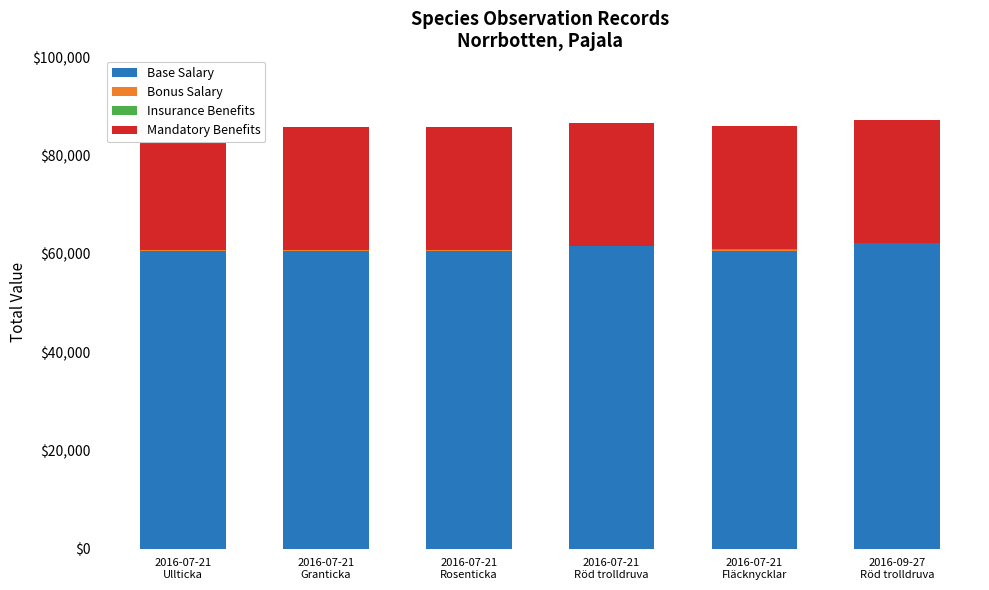

Reading left to right, what are all the values shown in this chart?

Base Salary: 60654.5	60654.5	60654.5	61577.3	60654.6	62188.6
Bonus Salary: 89.4	89.4	89.7	98.4	96.3	98.4
Insurance Benefits: 1.2	5.4	0.7	0.0	219.8	0.0
Mandatory Benefits: 25000.0	25000.0	25000.0	25000.0	25000.0	25000.0